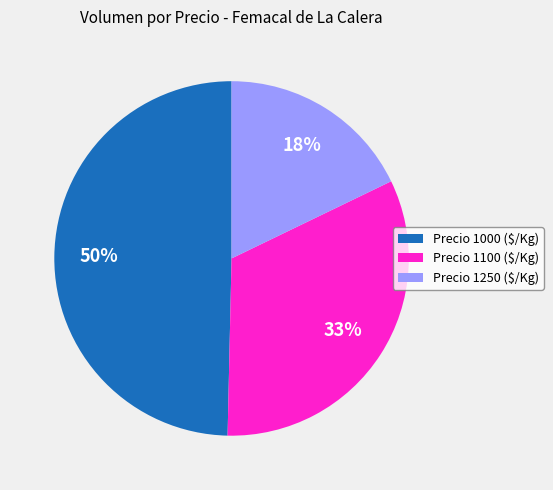

Does any single category account for the majority?

No